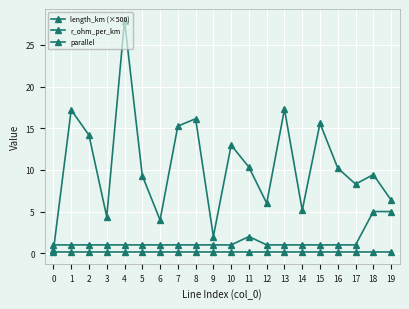

True or false: length_km (×500) has a value of 17.3 at 13.

True